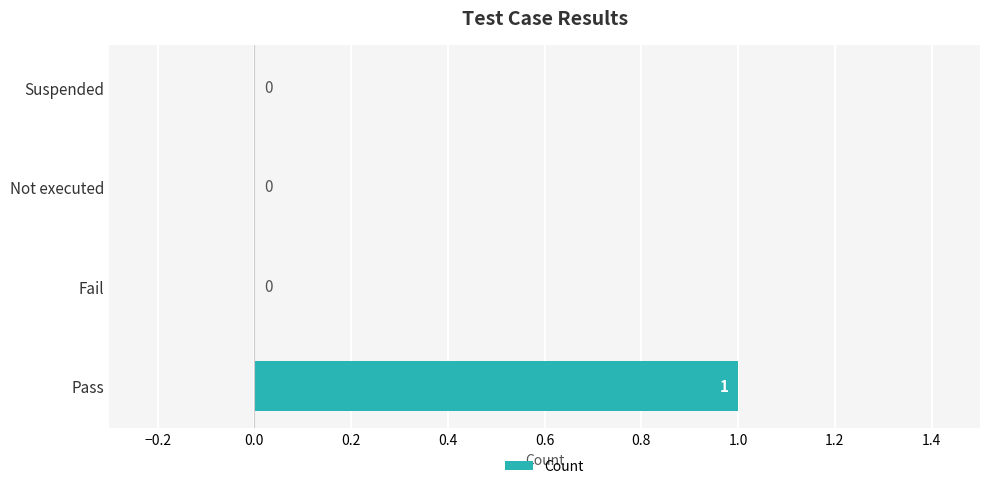

Reading top to bottom, what are all the values shown in this chart?

Suspended=0	Not executed=0	Fail=0	Pass=1